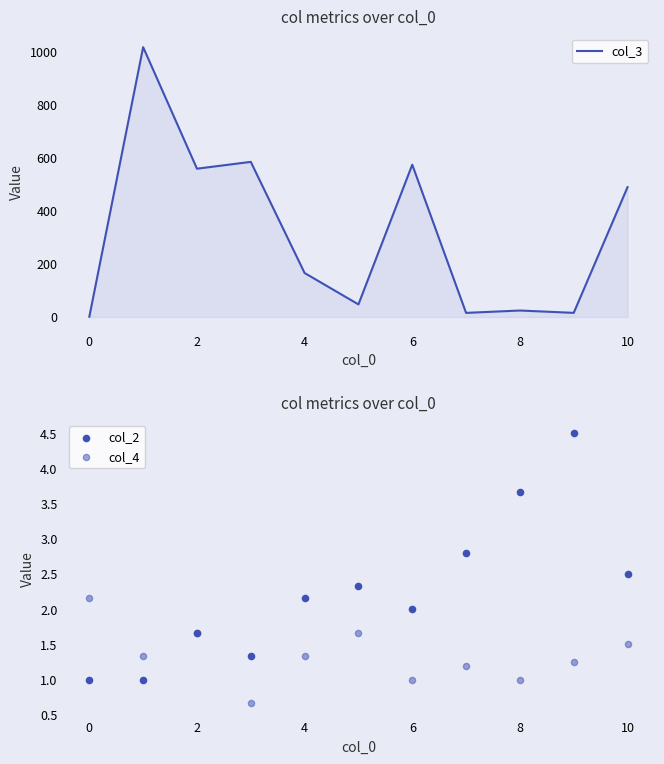

At how many categories does at least one series exceed 162?

6